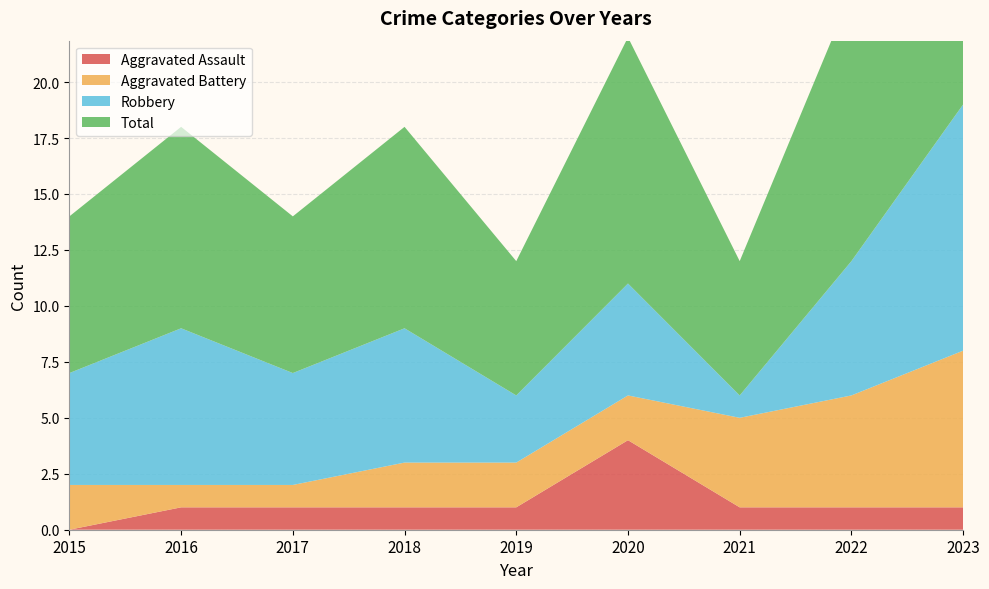

Reading left to right, extract all data points from this chart.

Aggravated Assault: 2015=0	2016=1	2017=1	2018=1	2019=1	2020=4	2021=1	2022=1	2023=1
Aggravated Battery: 2015=2	2016=1	2017=1	2018=2	2019=2	2020=2	2021=4	2022=5	2023=7
Robbery: 2015=5	2016=7	2017=5	2018=6	2019=3	2020=5	2021=1	2022=6	2023=11
Total: 2015=7	2016=9	2017=7	2018=9	2019=6	2020=11	2021=6	2022=12	2023=19